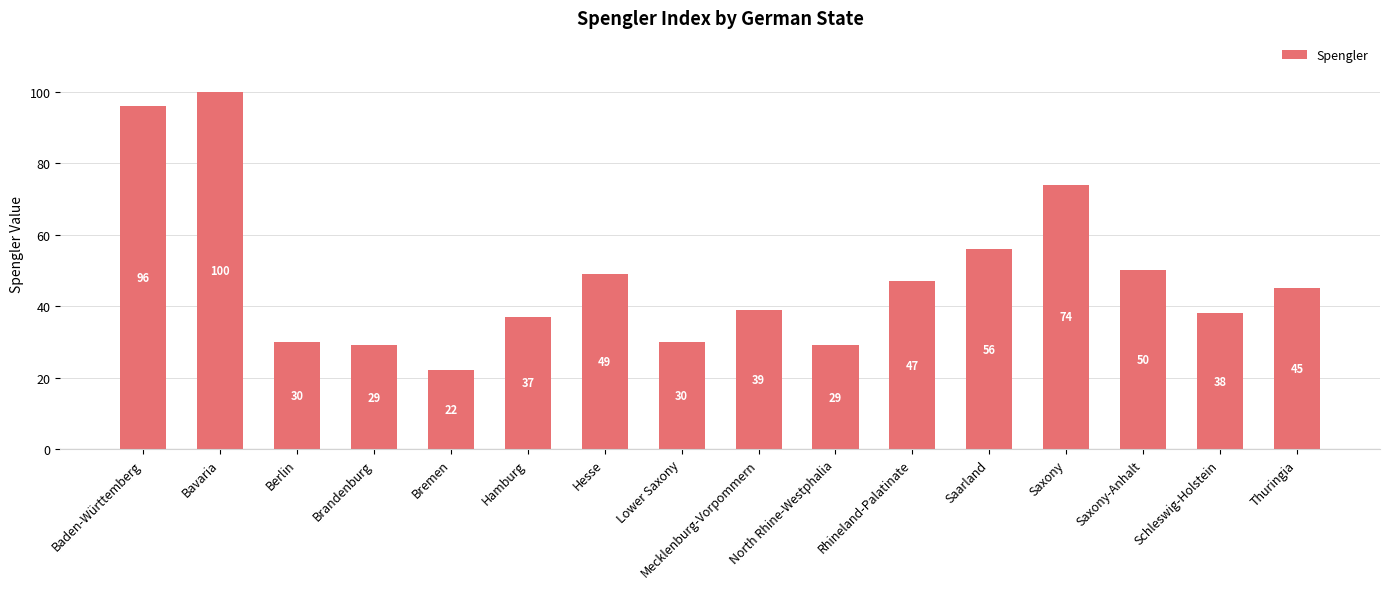

How many bars are there in total?

16